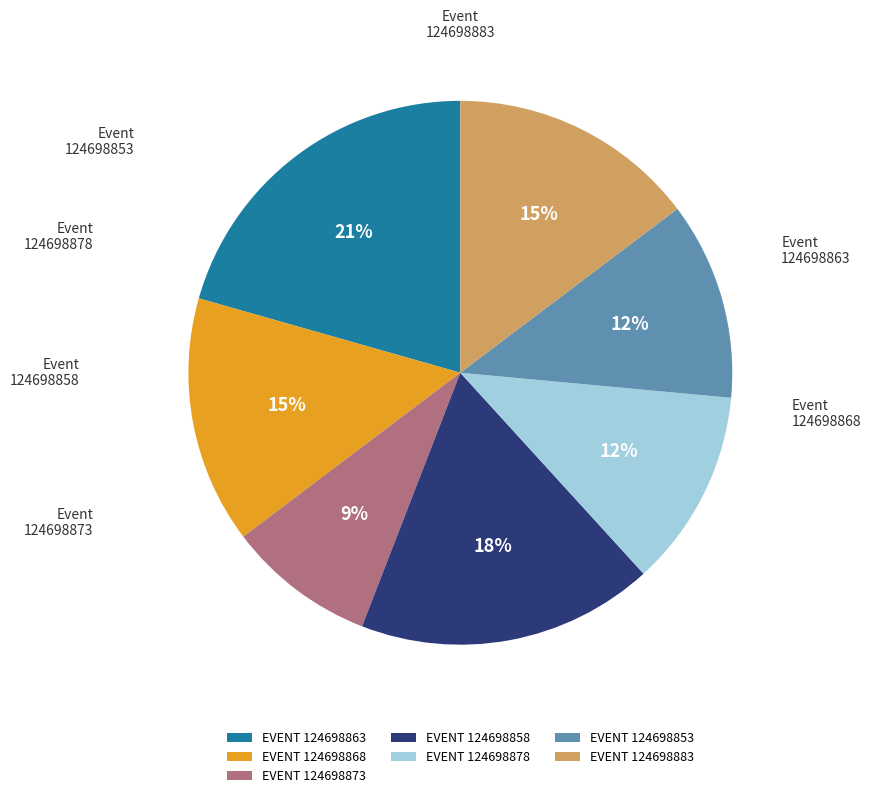

To the nearest percent, what portion does 124698863 represent?

21%